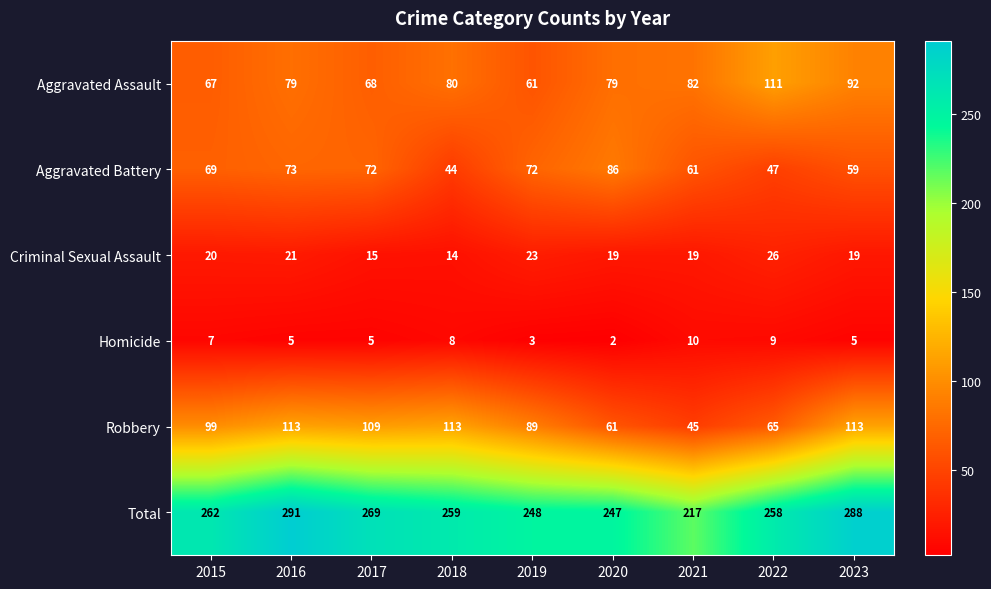

What is the maximum value shown in the chart?

291